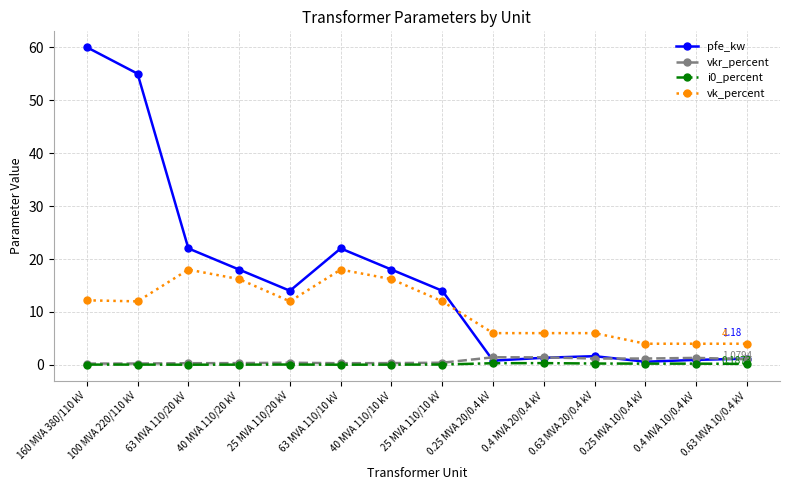

True or false: vk_percent and vkr_percent cross at least once.

False